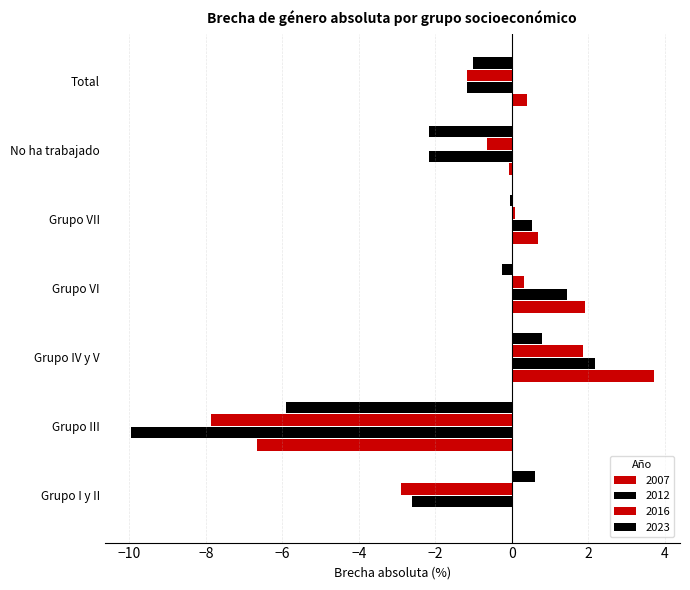

List the labels in order of 2007 value, largest first.

Grupo IV y V, Grupo VI, Grupo VII, Total, Grupo I y II, No ha trabajado, Grupo III